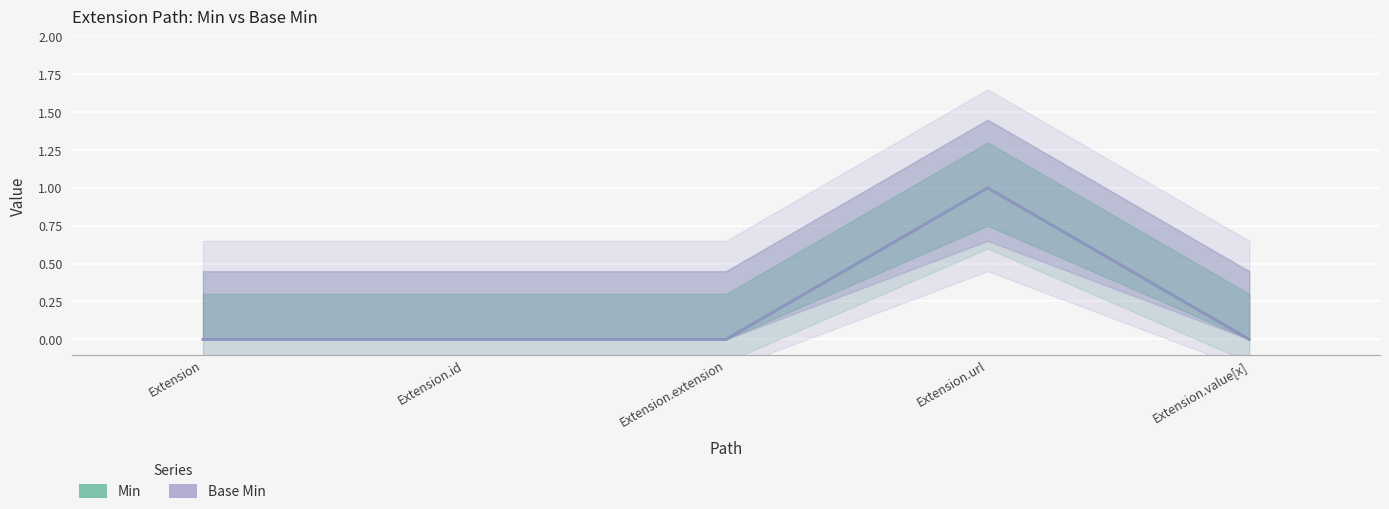

True or false: Base Min has more than 0 interior local peaks.

True